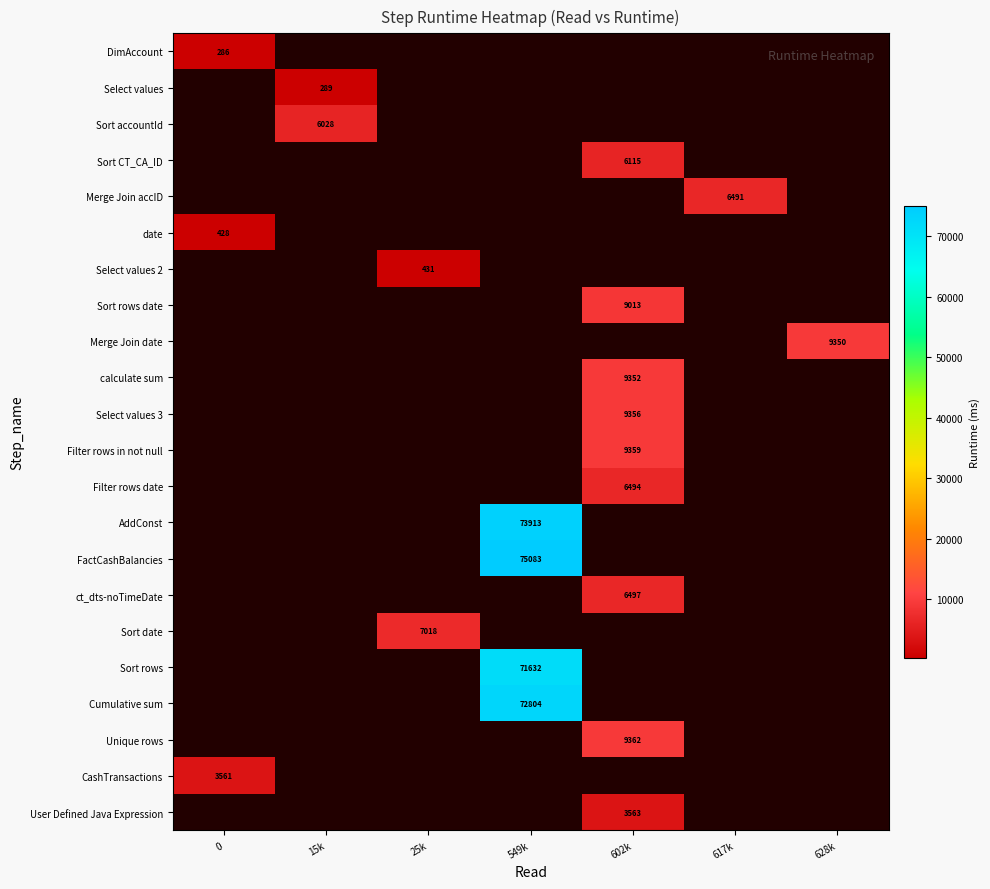

Count the number of categories in the chart.

7